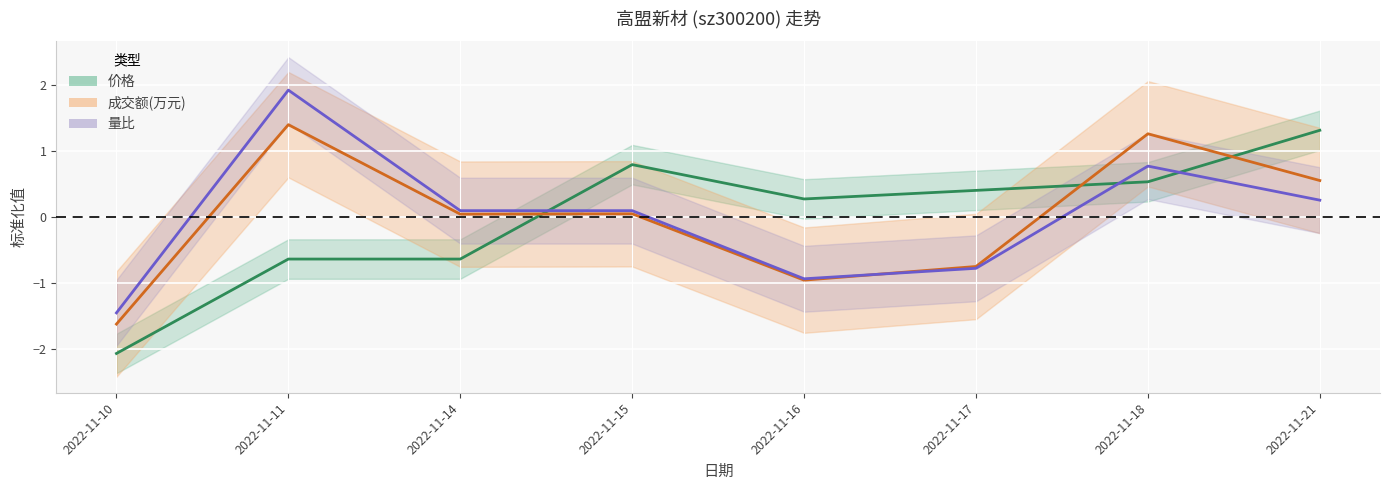

Where is the first local minimum for 价格?

2022-11-16